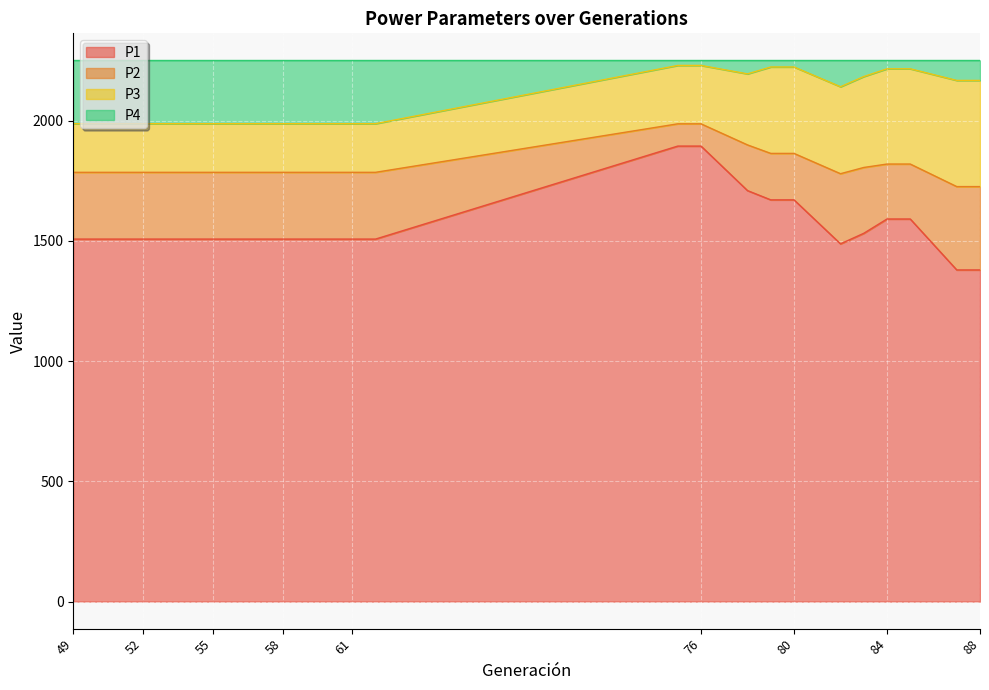

Between 61 and 83, which series saw the biggest shift?

P4